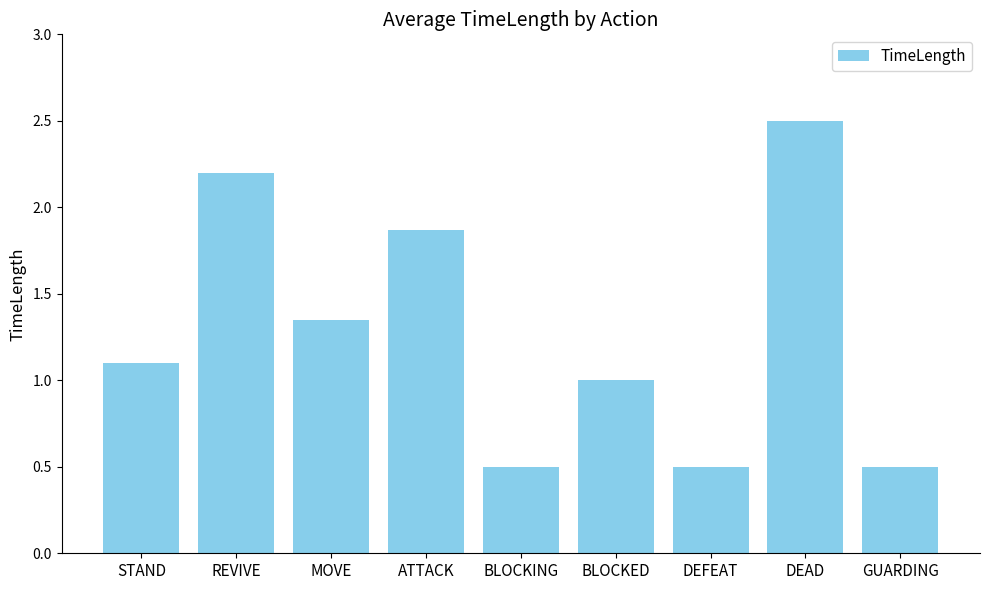

What is the difference between the maximum and minimum values?

2.0